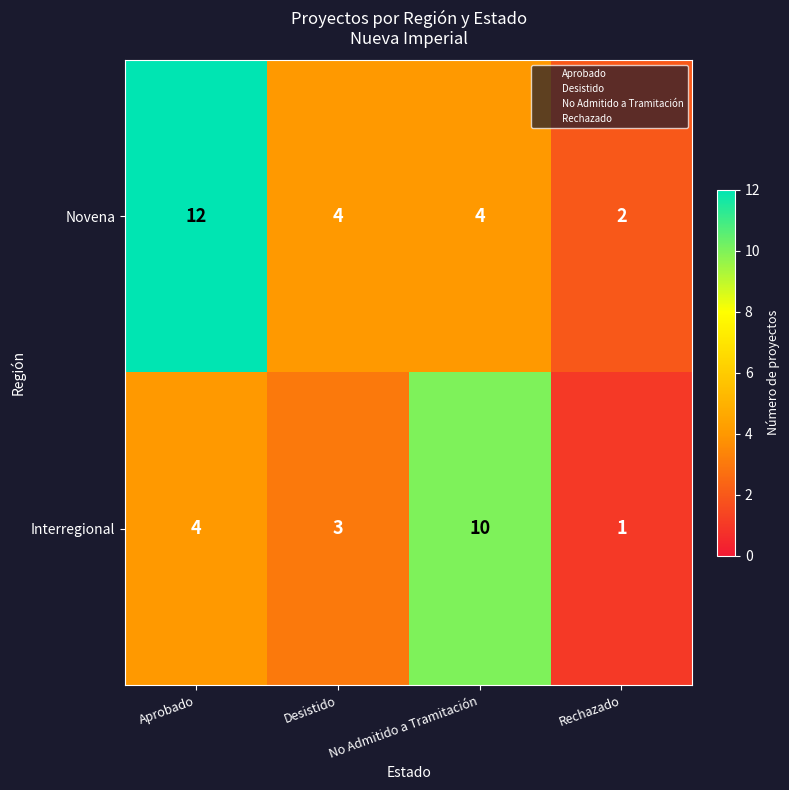

What is the spread (max minus min) of values at Aprobado?

8